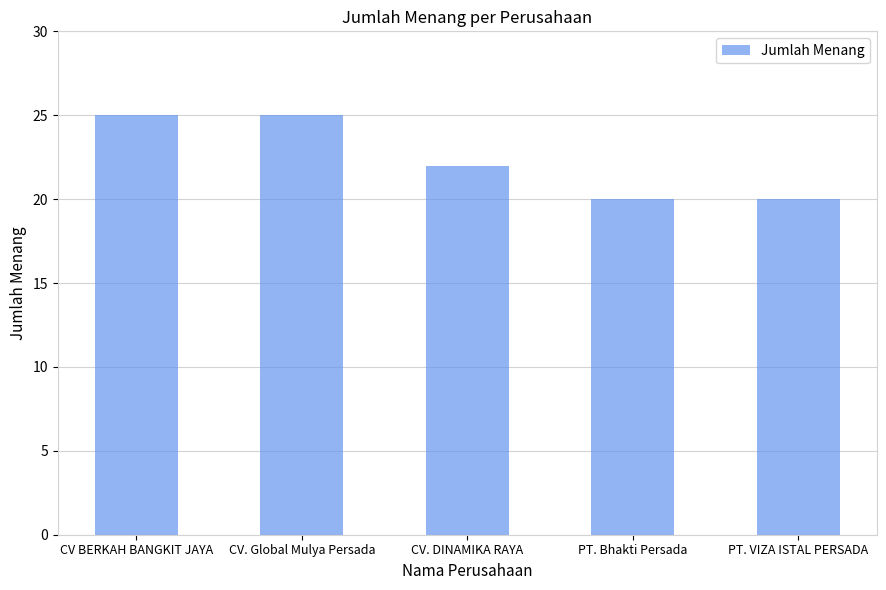

What is the difference between the values at CV. DINAMIKA RAYA and CV. Global Mulya Persada?

3